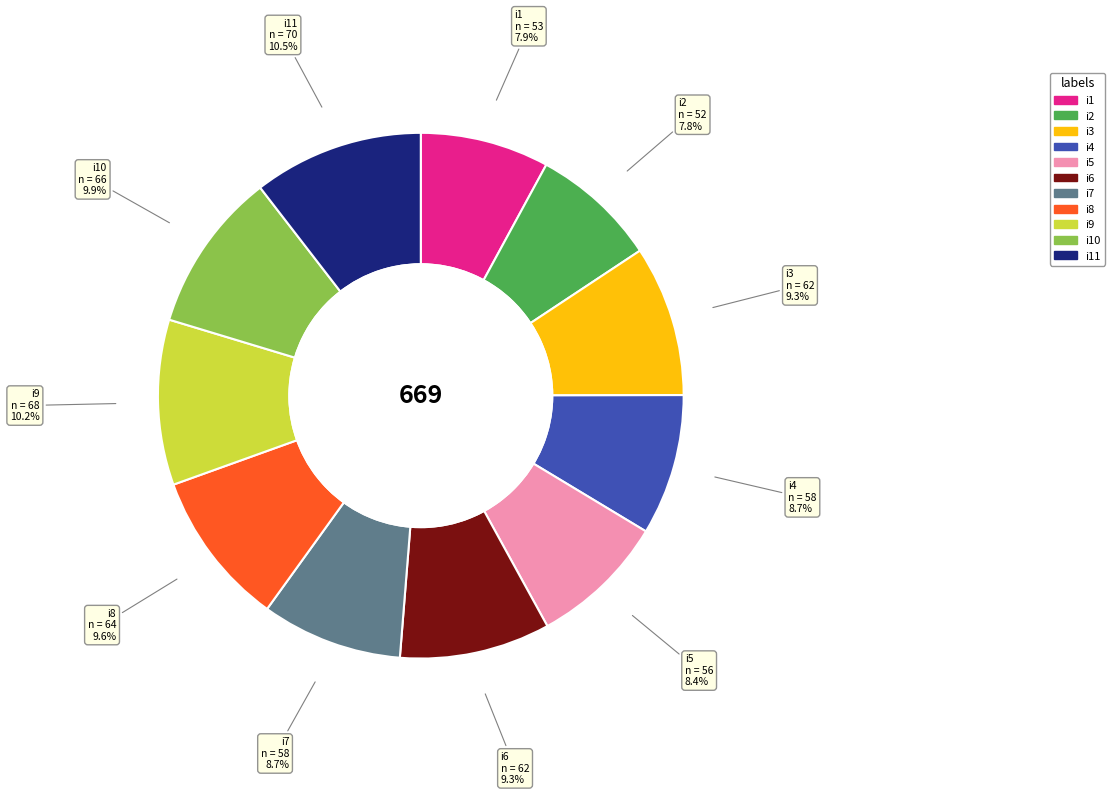

Is there a majority slice in this chart?

No